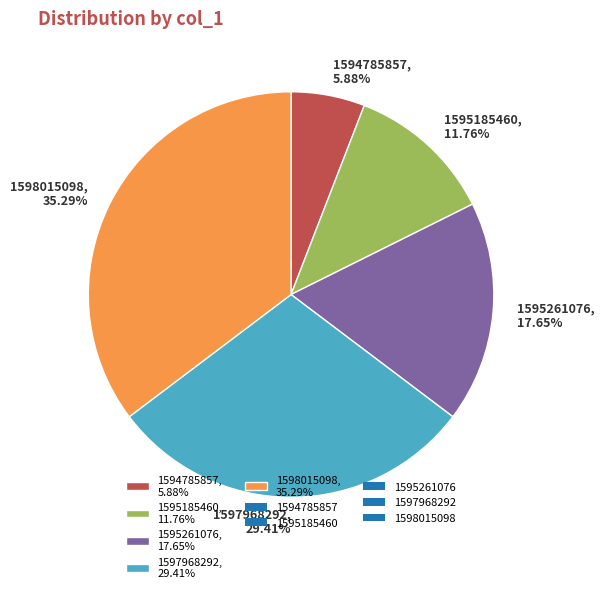

Is there any slice that represents more than half of the pie?

No